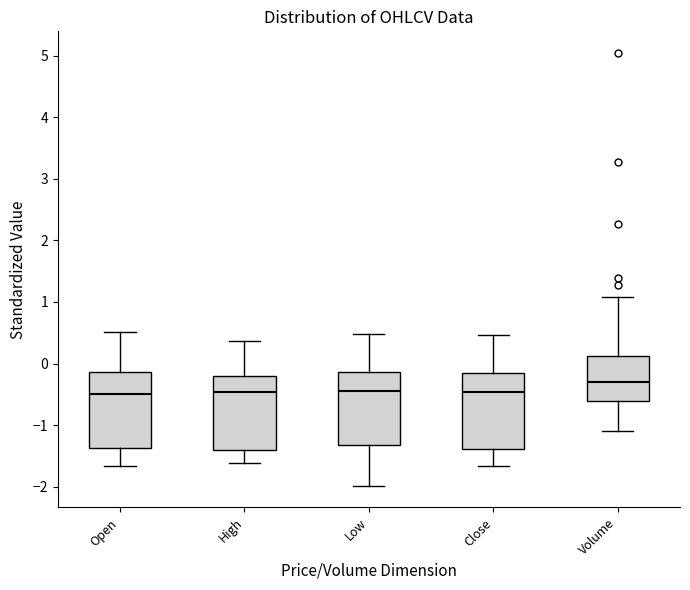

Reading left to right, read every box against the y-axis: the position of its median line, the range the box covers, and the ends of its whiskers. The values are not printed on the chart, so give them approximately, as read against the axis.

Open: median -0.5, box -1.4 to -0.1, whiskers -1.7 to 0.5
High: median -0.5, box -1.4 to -0.2, whiskers -1.6 to 0.4
Low: median -0.4, box -1.3 to -0.1, whiskers -2.0 to 0.5
Close: median -0.5, box -1.4 to -0.2, whiskers -1.7 to 0.5
Volume: median -0.3, box -0.6 to 0.1, whiskers -1.1 to 1.1